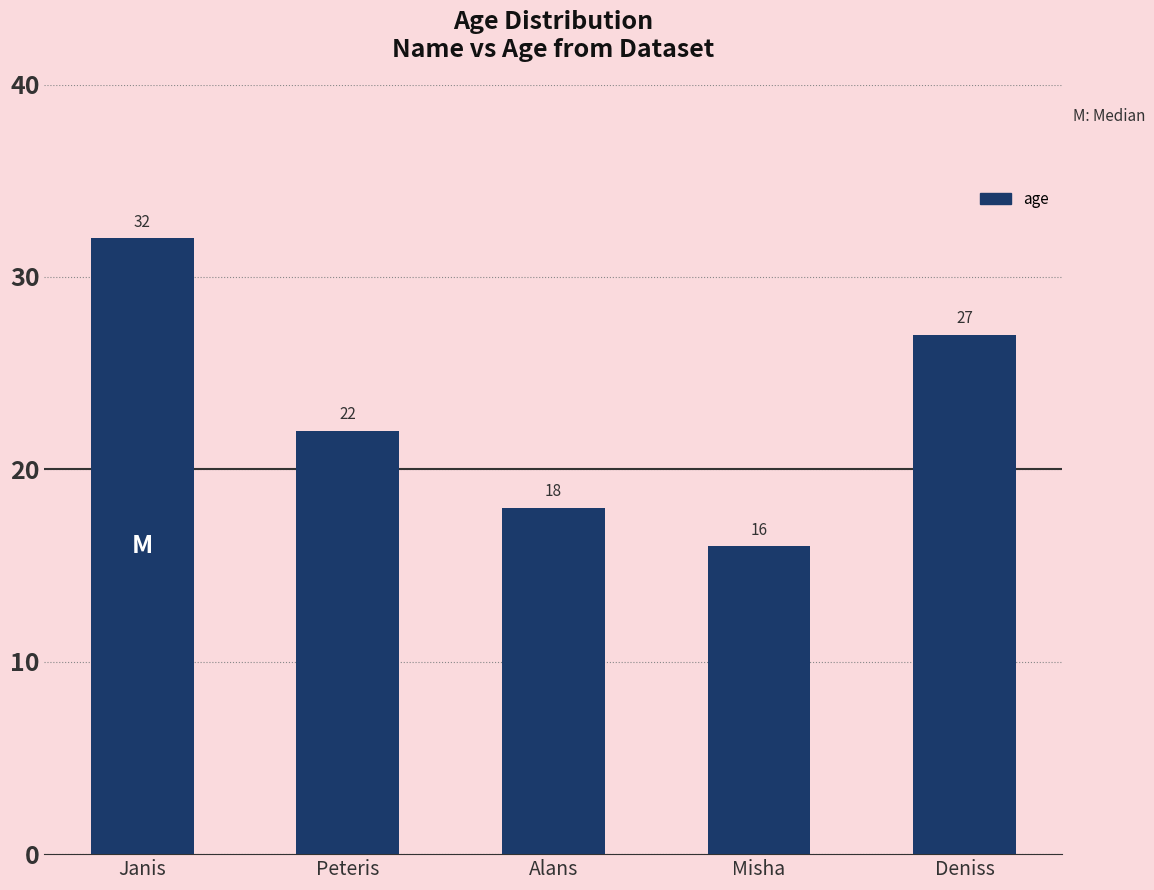

What is the minimum value shown in the chart?

16